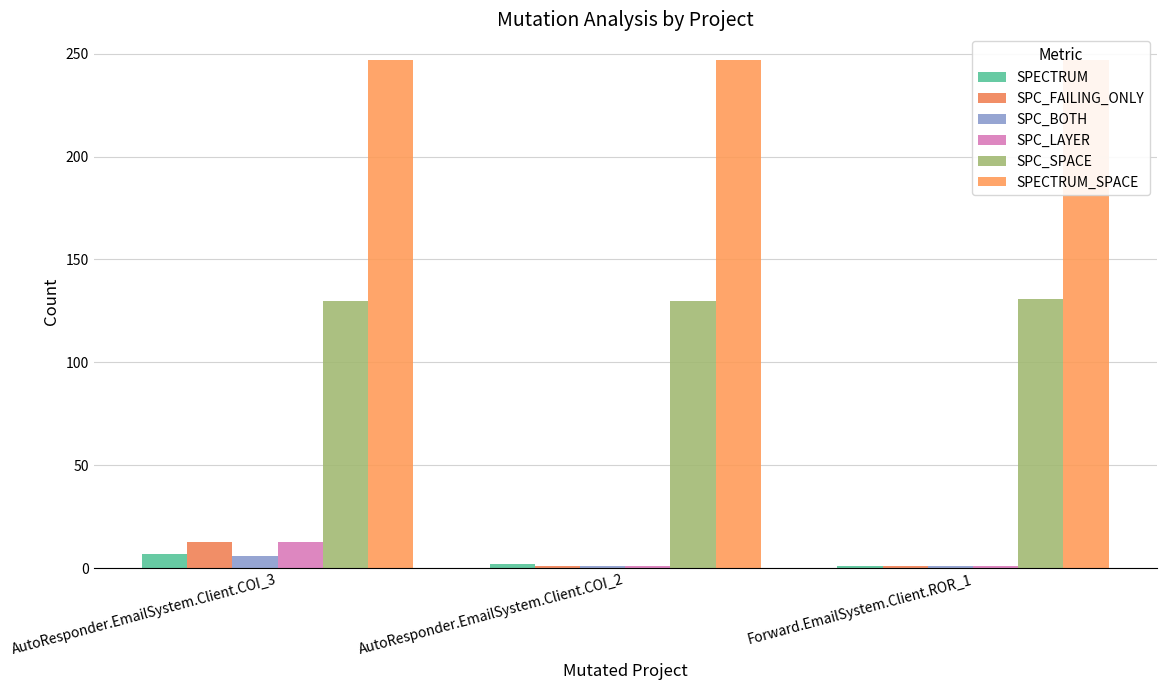

Reading left to right, what are all the values shown in this chart?

SPECTRUM: AutoResponder.EmailSystem.Client.COI_3=7	AutoResponder.EmailSystem.Client.COI_2=2	Forward.EmailSystem.Client.ROR_1=1
SPC_FAILING_ONLY: AutoResponder.EmailSystem.Client.COI_3=13	AutoResponder.EmailSystem.Client.COI_2=1	Forward.EmailSystem.Client.ROR_1=1
SPC_BOTH: AutoResponder.EmailSystem.Client.COI_3=6	AutoResponder.EmailSystem.Client.COI_2=1	Forward.EmailSystem.Client.ROR_1=1
SPC_LAYER: AutoResponder.EmailSystem.Client.COI_3=13	AutoResponder.EmailSystem.Client.COI_2=1	Forward.EmailSystem.Client.ROR_1=1
SPC_SPACE: AutoResponder.EmailSystem.Client.COI_3=130	AutoResponder.EmailSystem.Client.COI_2=130	Forward.EmailSystem.Client.ROR_1=131
SPECTRUM_SPACE: AutoResponder.EmailSystem.Client.COI_3=247	AutoResponder.EmailSystem.Client.COI_2=247	Forward.EmailSystem.Client.ROR_1=247